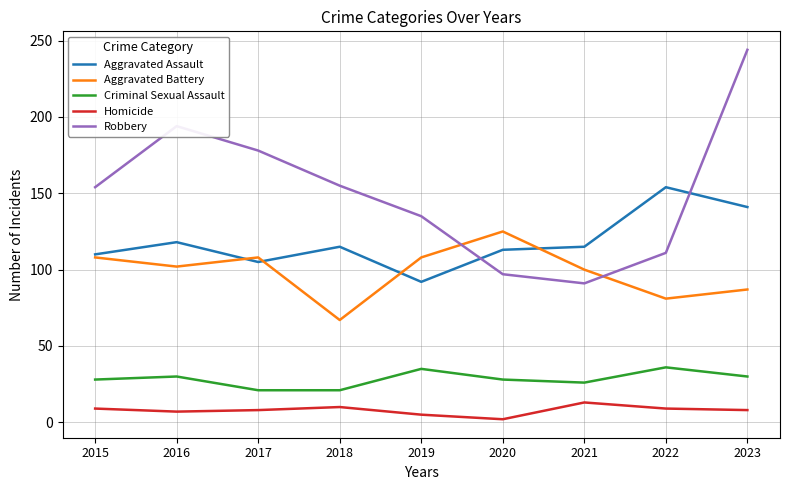

What is the approximate value of Aggravated Battery at 2016?

102